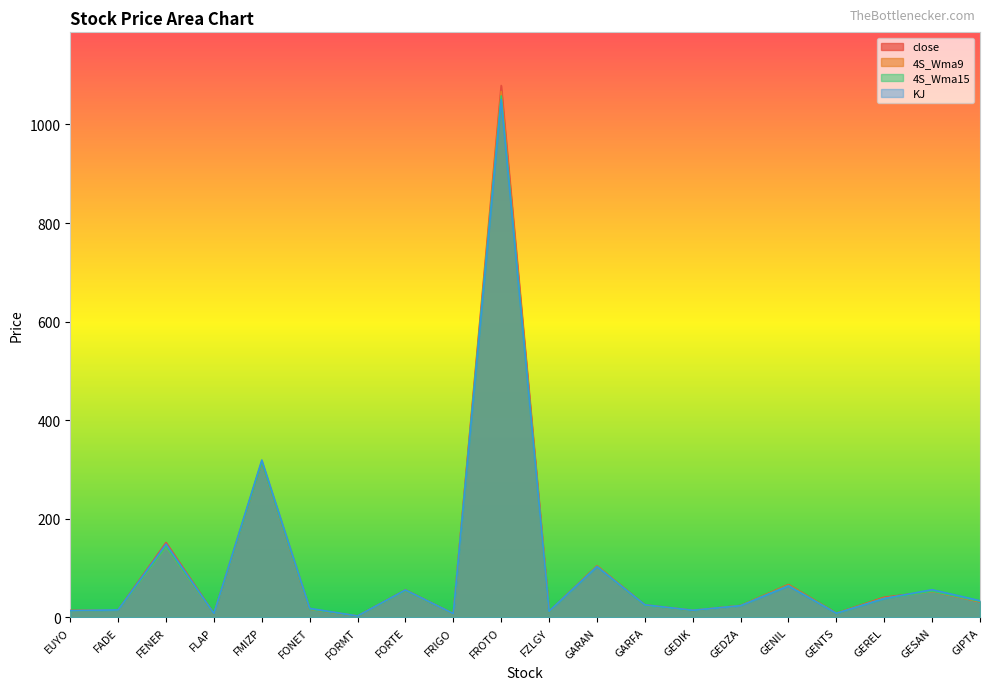

What are all the series names shown in the legend?

close, 4S_Wma9, 4S_Wma15, KJ